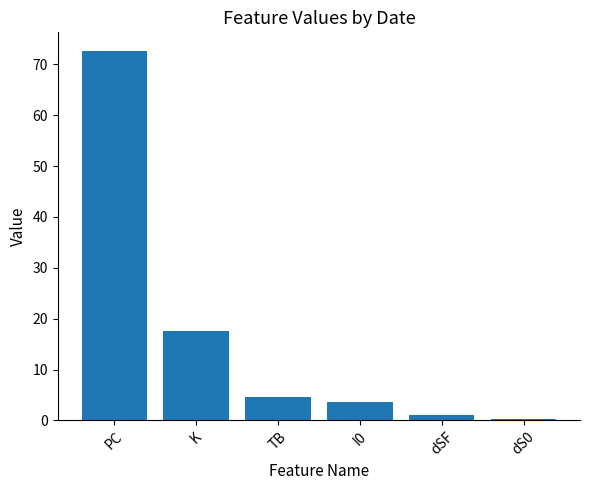

What is the label of the 2nd bar from the left?

K